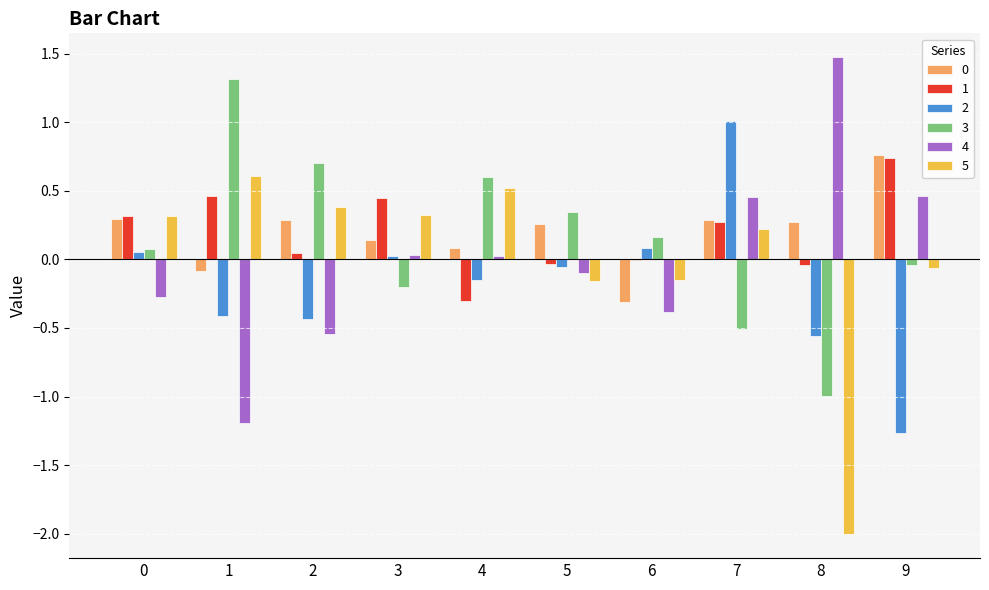

True or false: 3 has a value of 1.0 at 2.

False